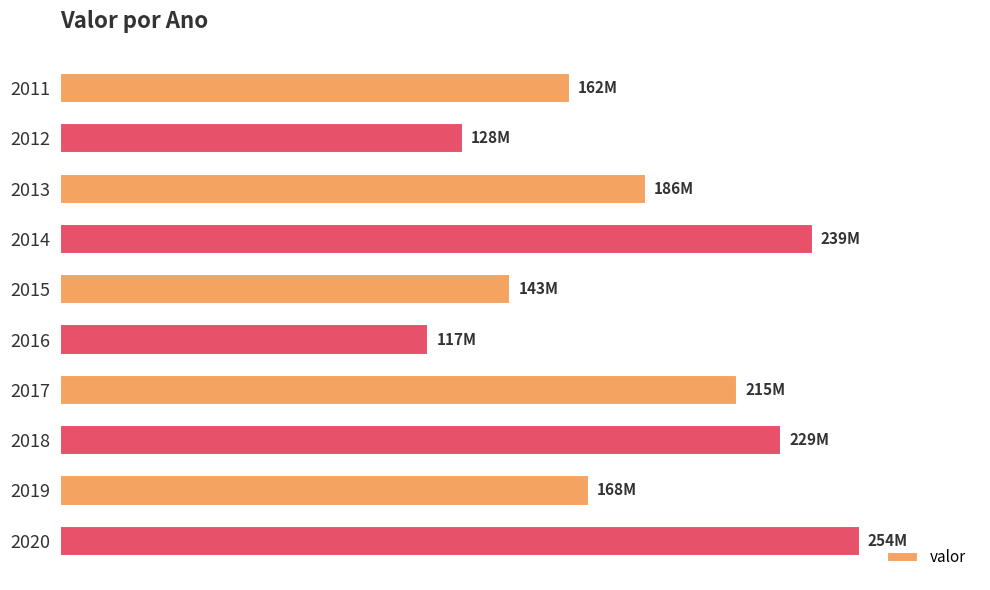

List the labels in order of value, smallest first.

2016, 2012, 2015, 2011, 2019, 2013, 2017, 2018, 2014, 2020